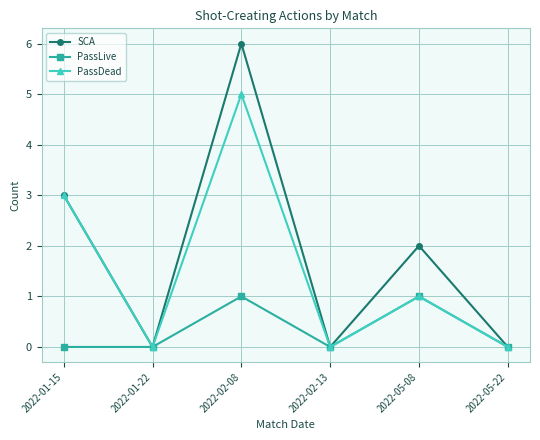

At which category is the sum across all series the highest?

2022-02-08